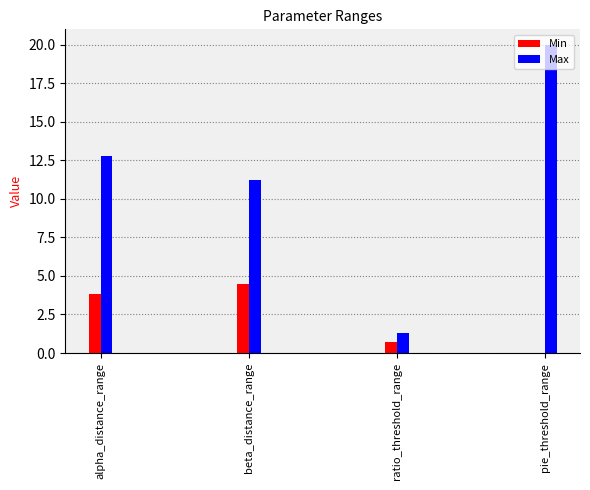

What is the value of the Max bar at the 4th from the left?

20.0